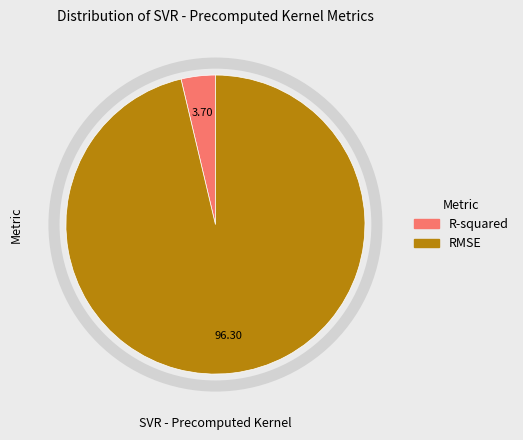

Which category has the biggest portion of the pie?

RMSE